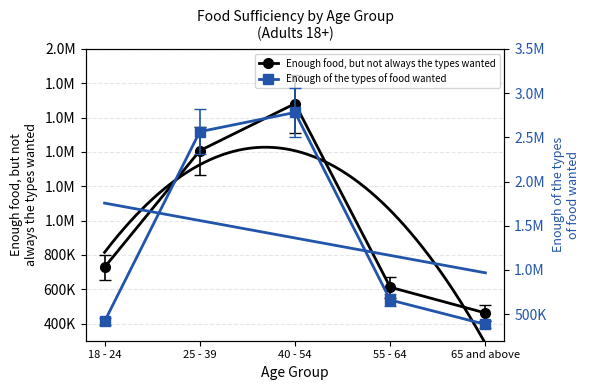

Is it true that Enough food, but not always the types wanted equals 728240 at 18 - 24?

True